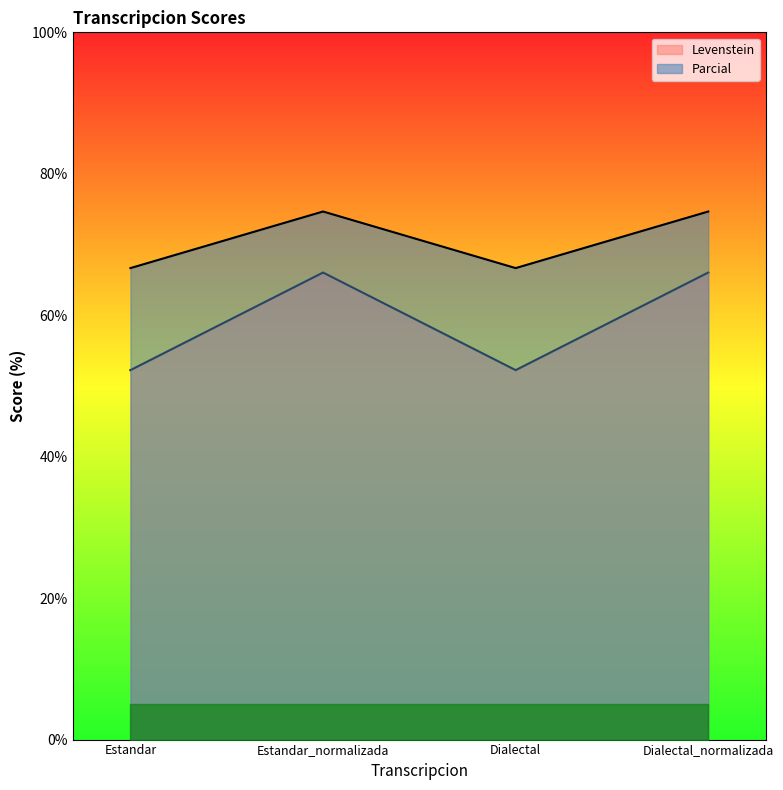

What is the difference between the maximum and second lowest values in the Parcial series?

8.0